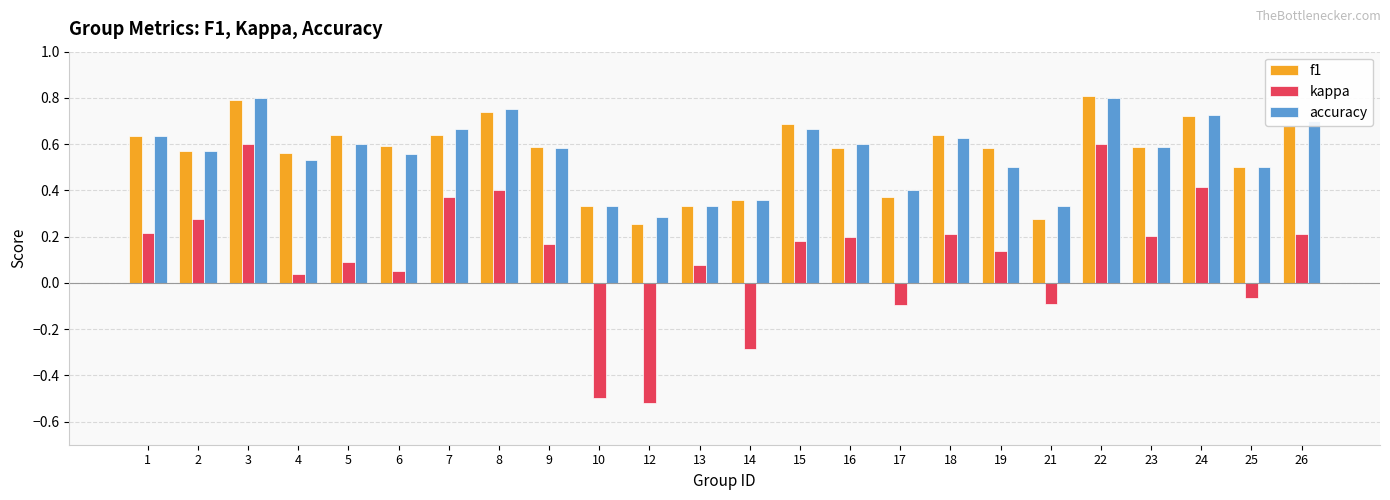

What is the sum of the accuracy values at 10 and 8?

1.1